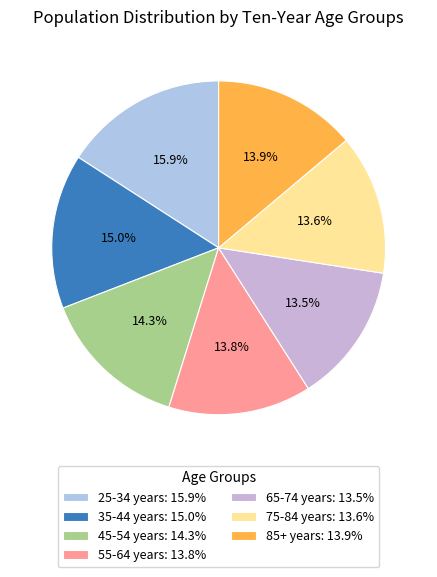

What is the total percentage of 35-44 years and 85+ years?

28.9%